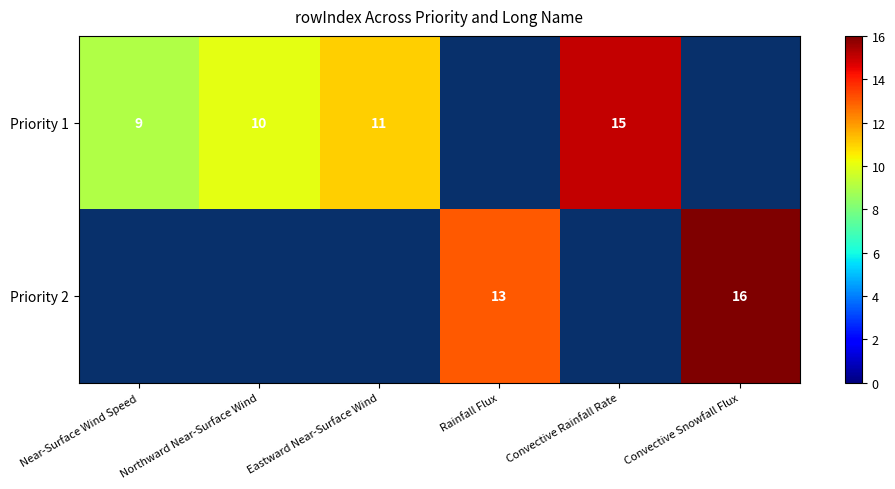

The Priority 1 series shows 11 at Eastward Near-Surface Wind. True or false?

True